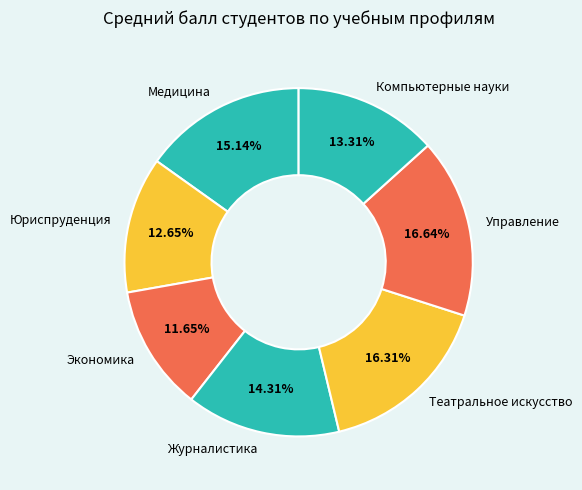

Count the number of slices in the pie.

7